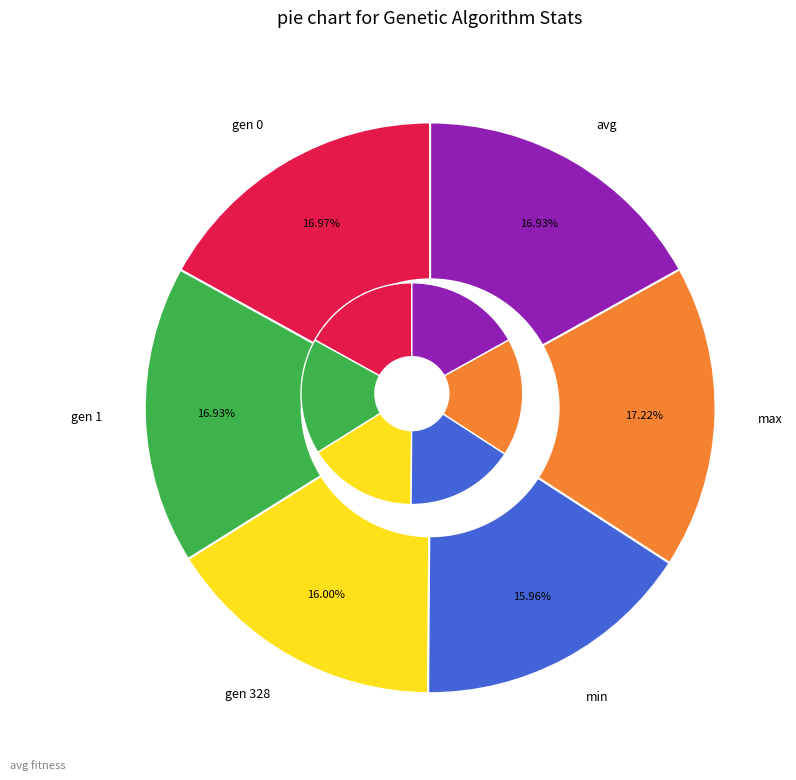

How many segments does this pie chart have?

6